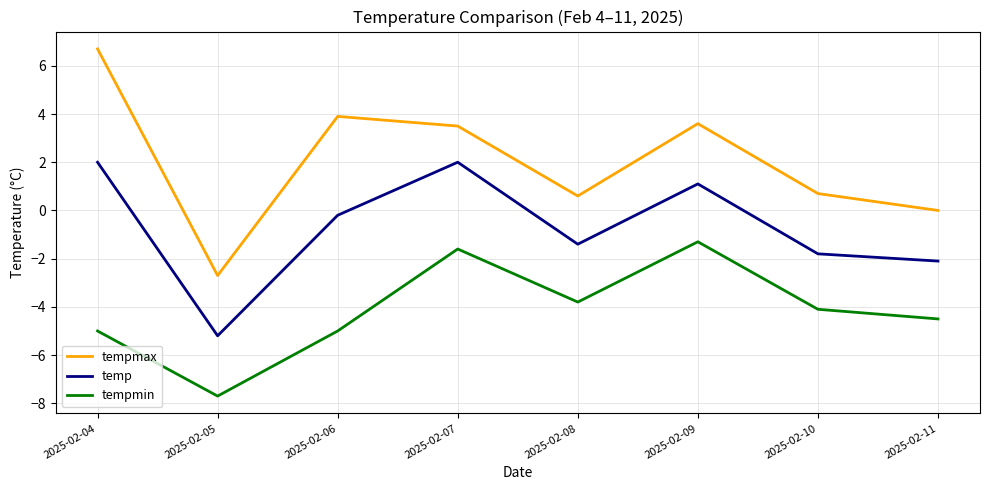

What are all the series names shown in the legend?

tempmax, temp, tempmin